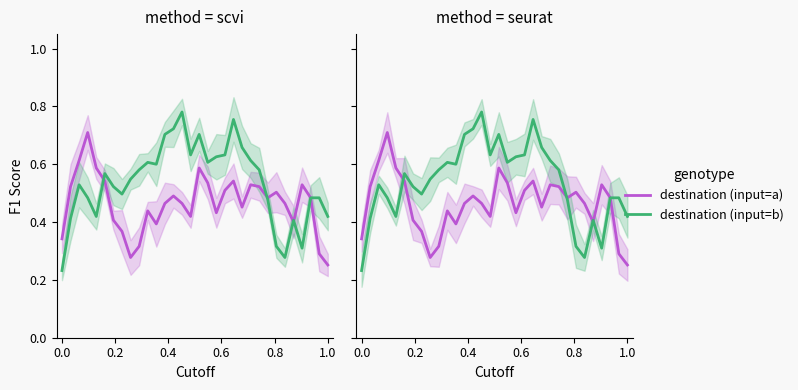

What is the difference between the maximum and minimum values in the destination (input=a) series?

0.5